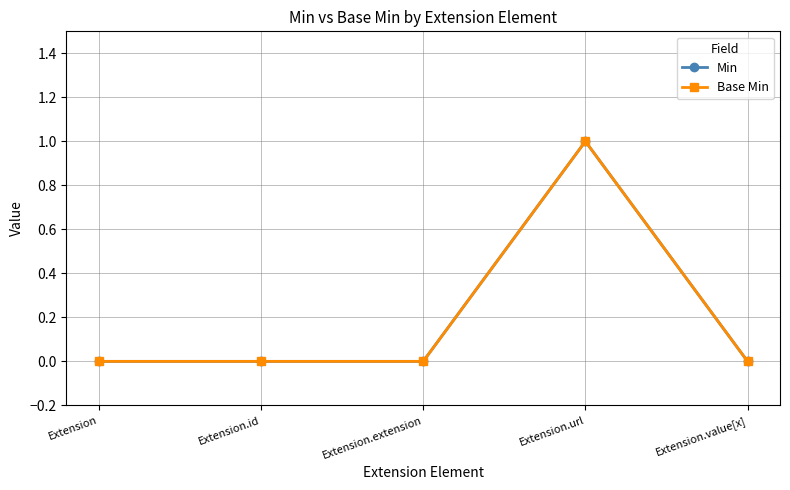

Is this an area chart (filled region under the line)?

No